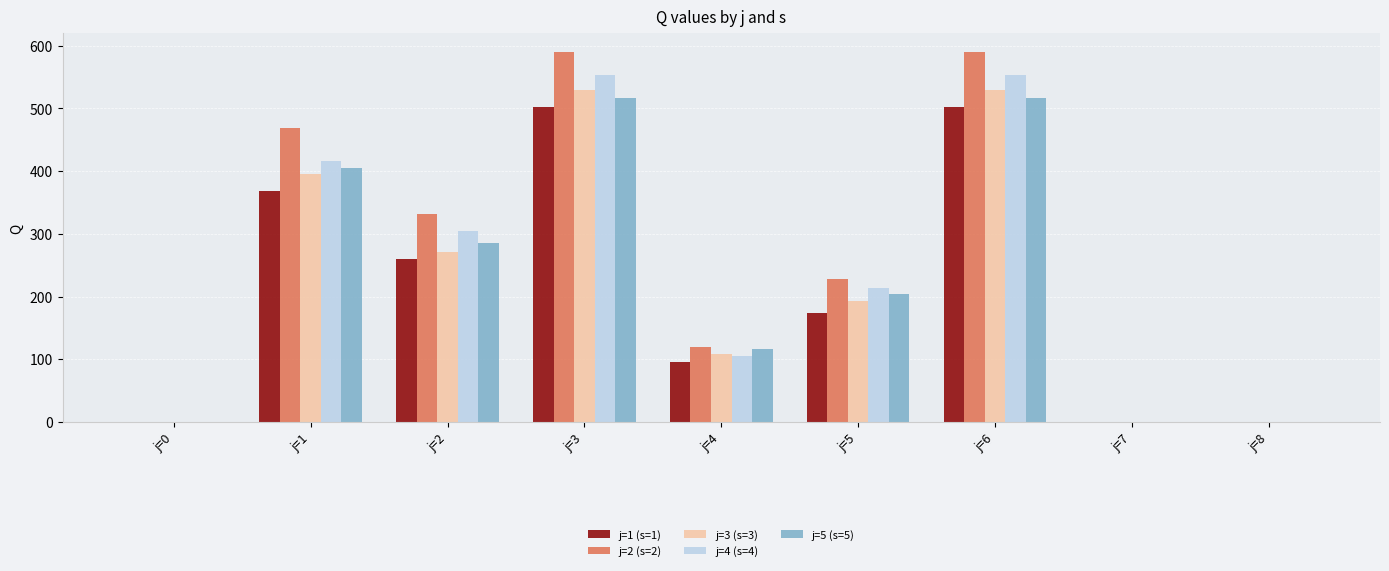

Is the value of j=1 (s=1) at j=2 greater than the value of j=5 (s=5) at j=0?

Yes